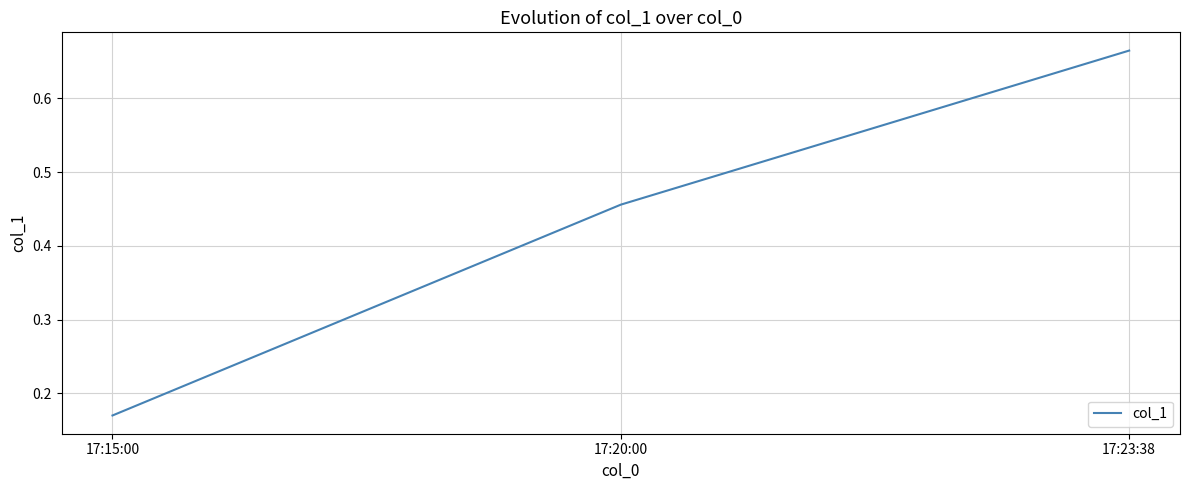

How many series are shown in this chart?

1